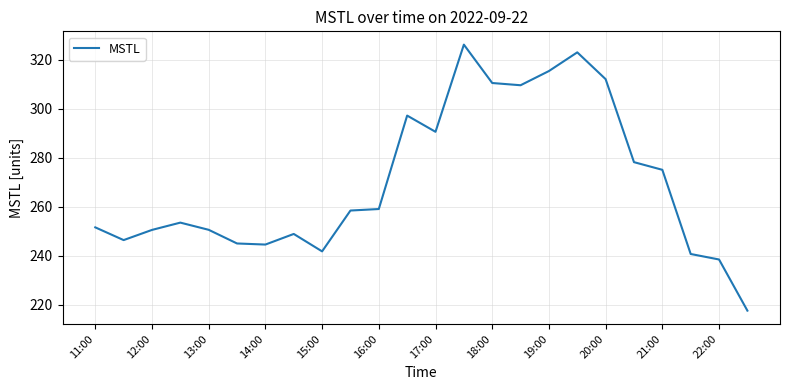

What is the maximum value shown in the chart?

326.2